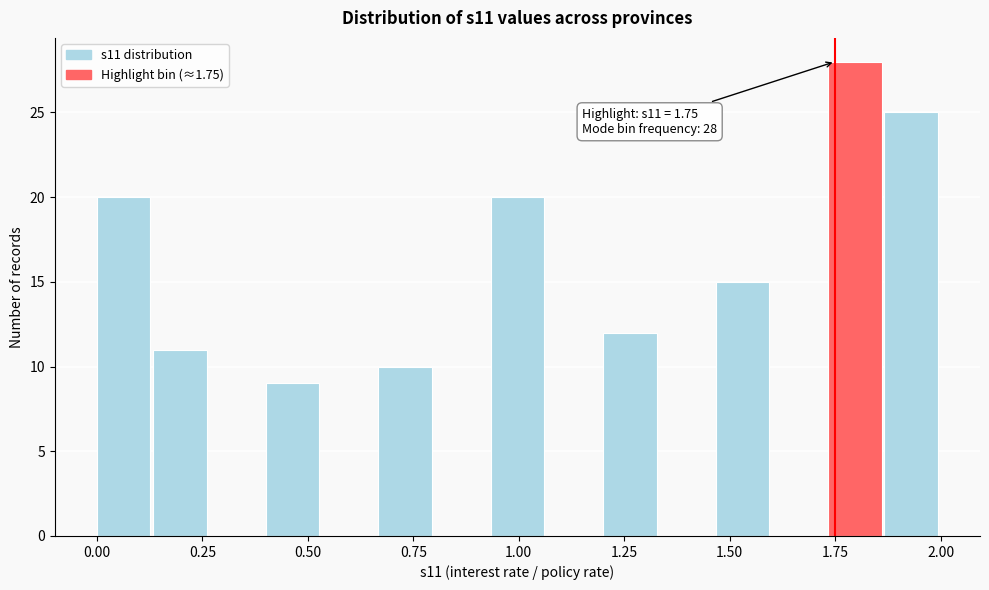

Around what value on the x-axis is the tallest bar? Give the approximate position of its centre, as read against the axis.

1.80